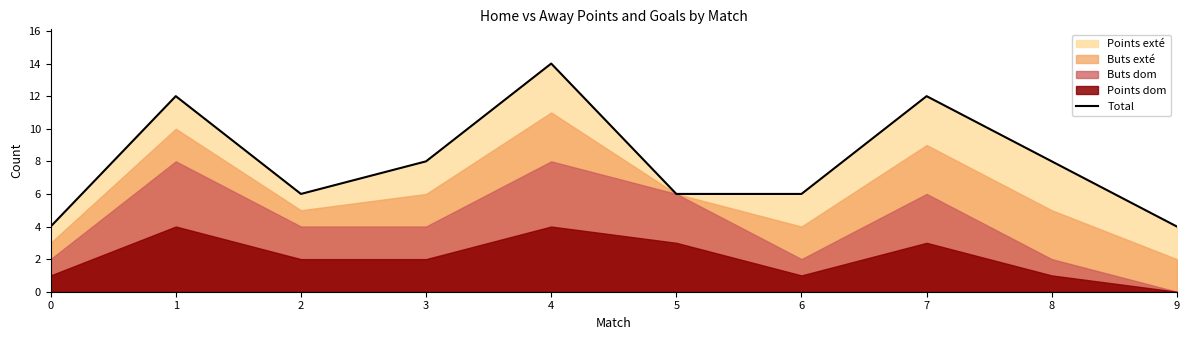

What is the change in value from 1 to 9?

-8